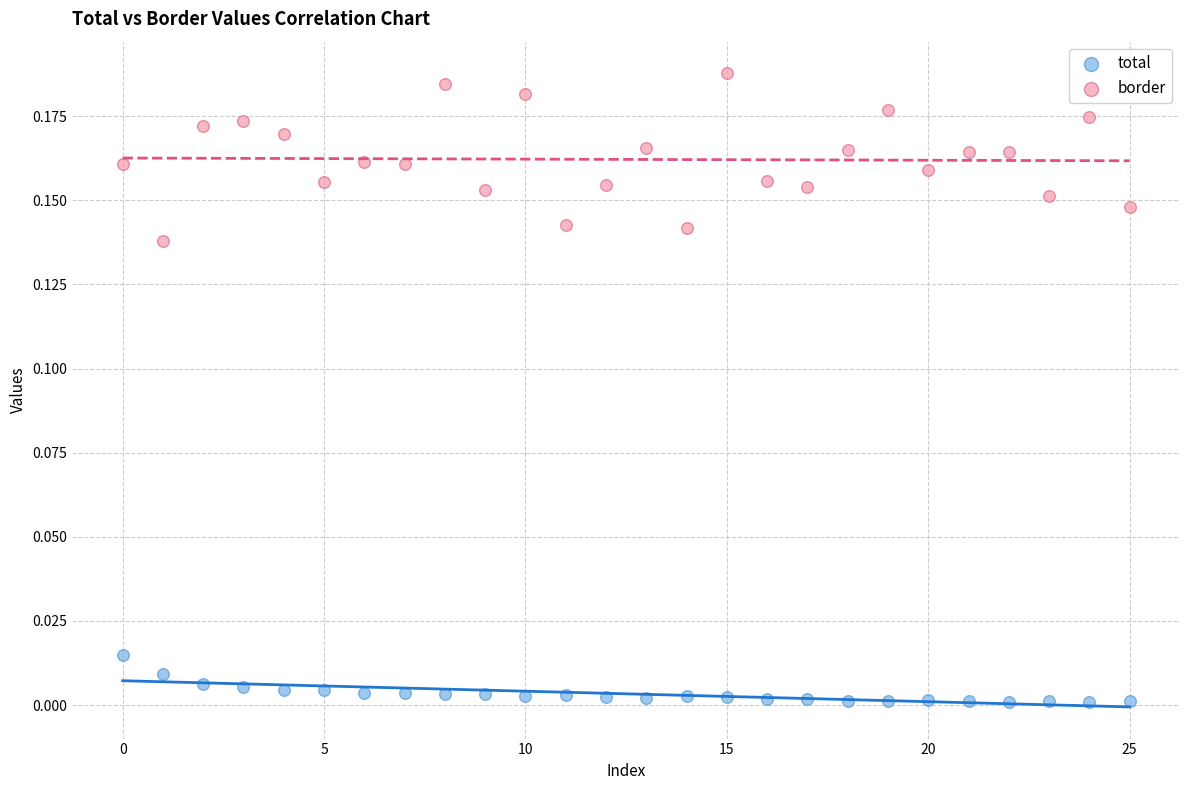

Which series contains the lowest Y value?

total